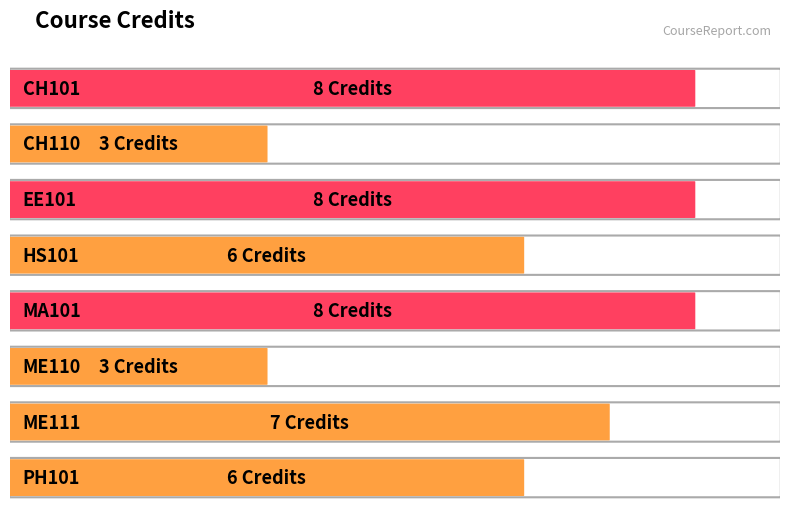

What is the smallest value displayed?

3